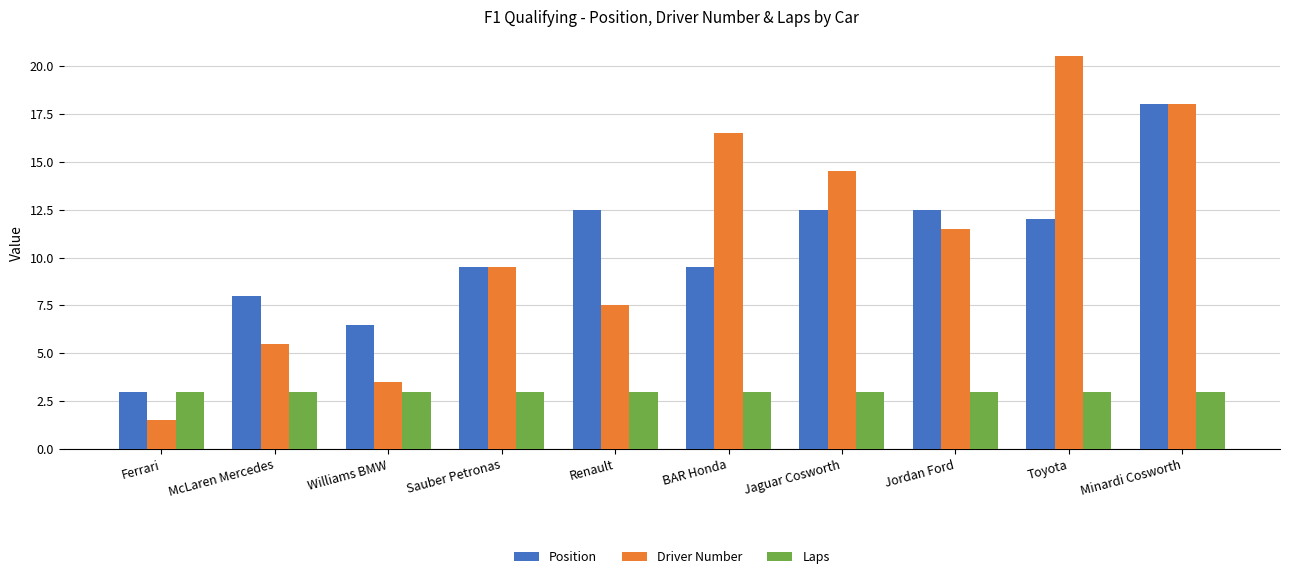

At which category is the sum across all series the highest?

Minardi Cosworth